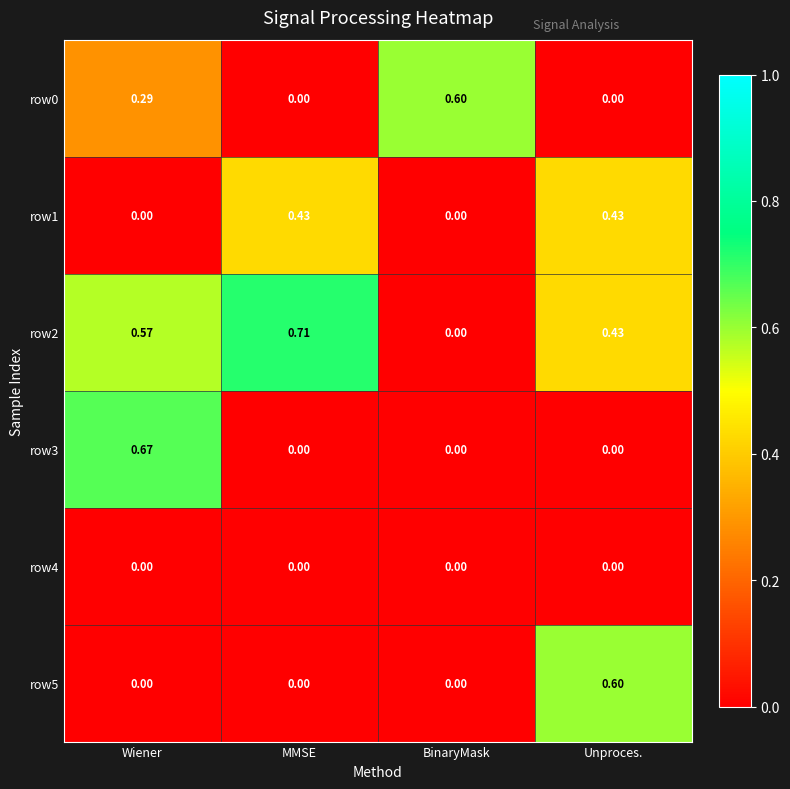

At which category is the sum across all series the highest?

Wiener